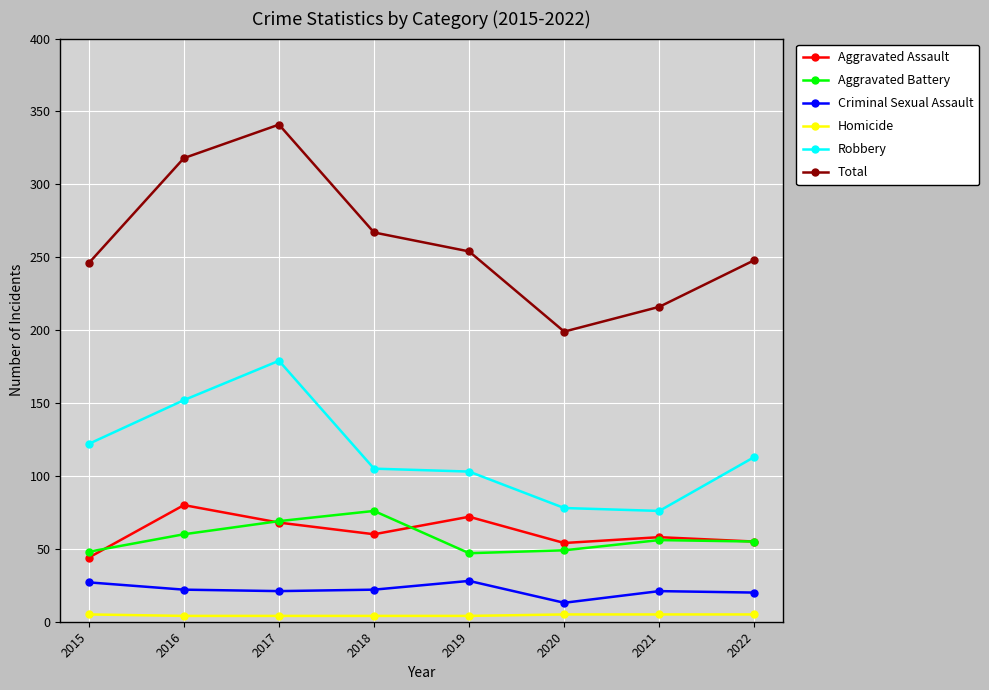

True or false: Homicide and Criminal Sexual Assault cross at least once.

False